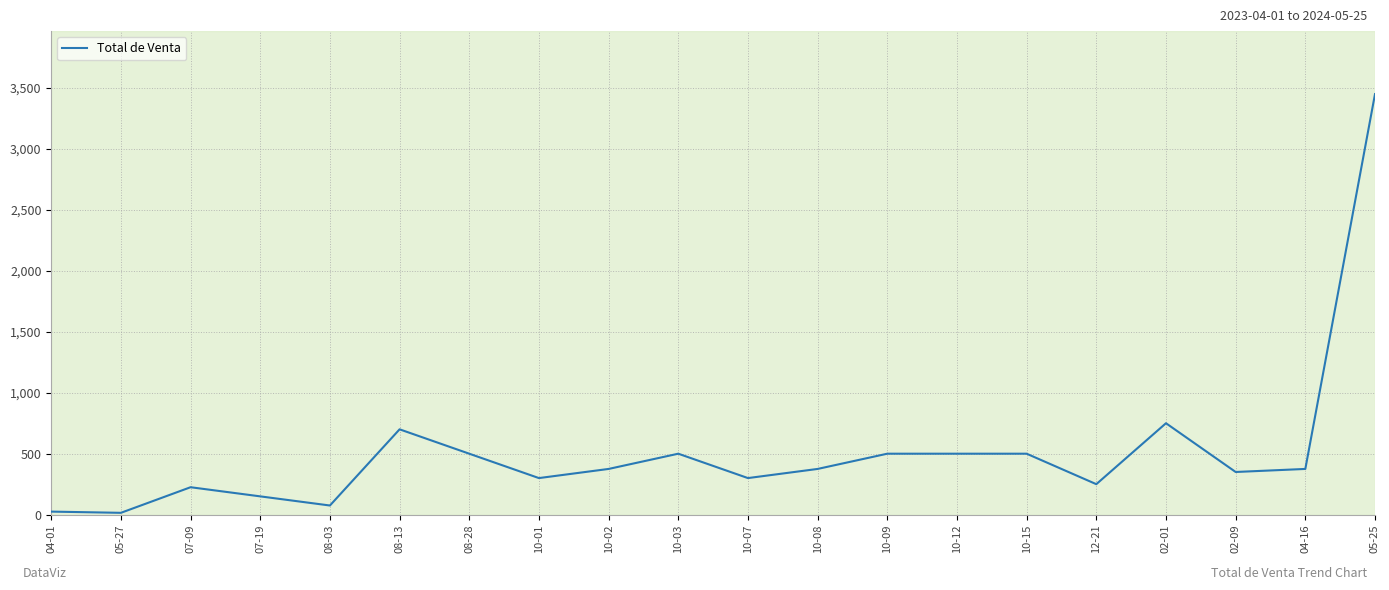

Is it true that the value at 10-08 is 125?

False